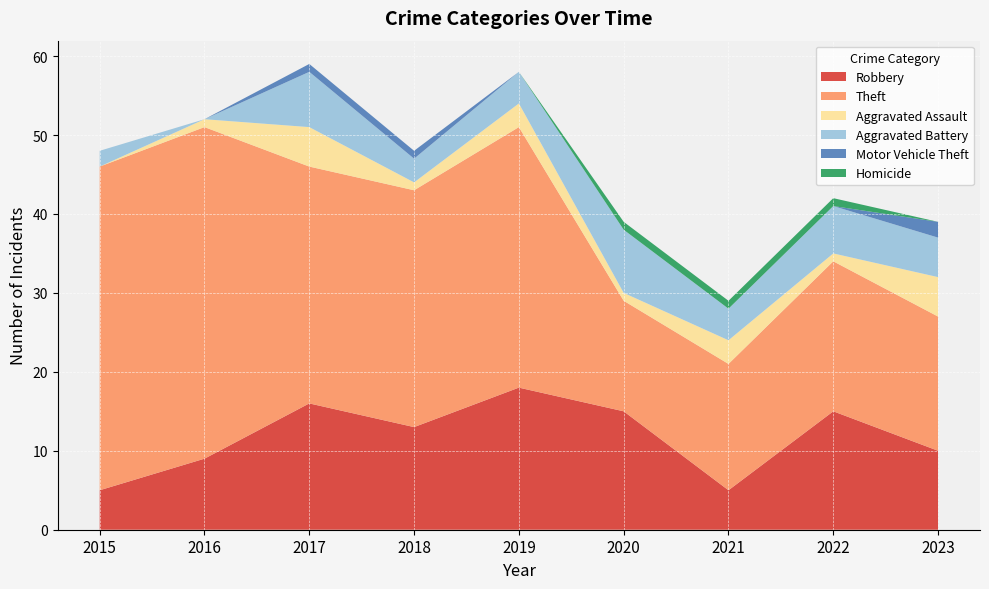

Reading right to left, transcribe all the data shown in this chart.

Robbery: 10	15	5	15	18	13	16	9	5
Theft: 17	19	16	14	33	30	30	42	41
Aggravated Assault: 5	1	3	1	3	1	5	1	0
Aggravated Battery: 5	6	4	8	4	3	7	0	2
Motor Vehicle Theft: 2	0	0	0	0	1	1	0	0
Homicide: 0	1	1	1	0	0	0	0	0